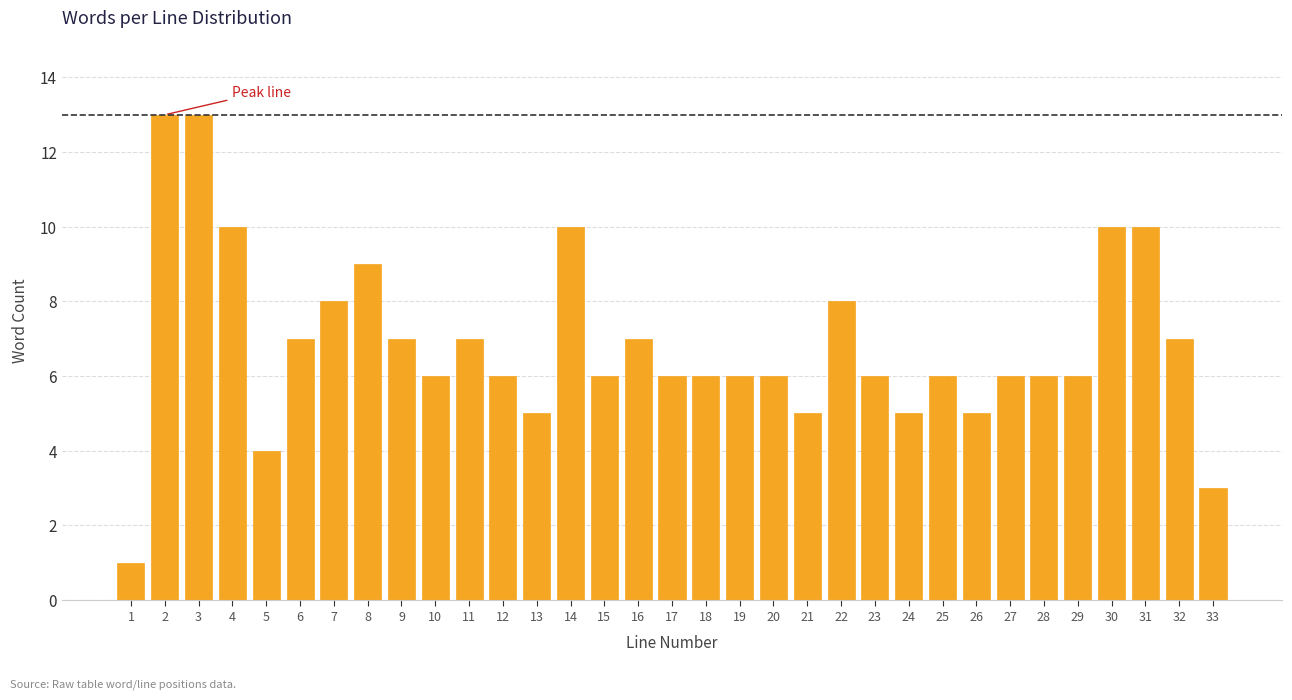

What is the greatest value displayed?

13